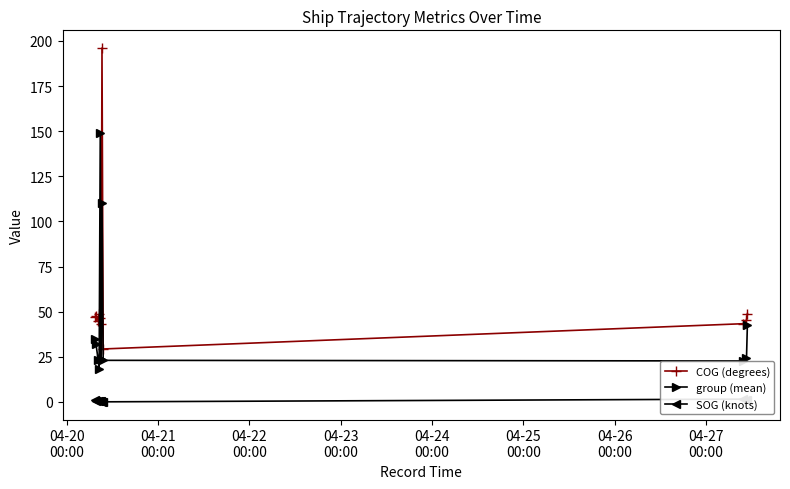

What is the value of the COG (degrees) point at the 5th from the left?

46.5